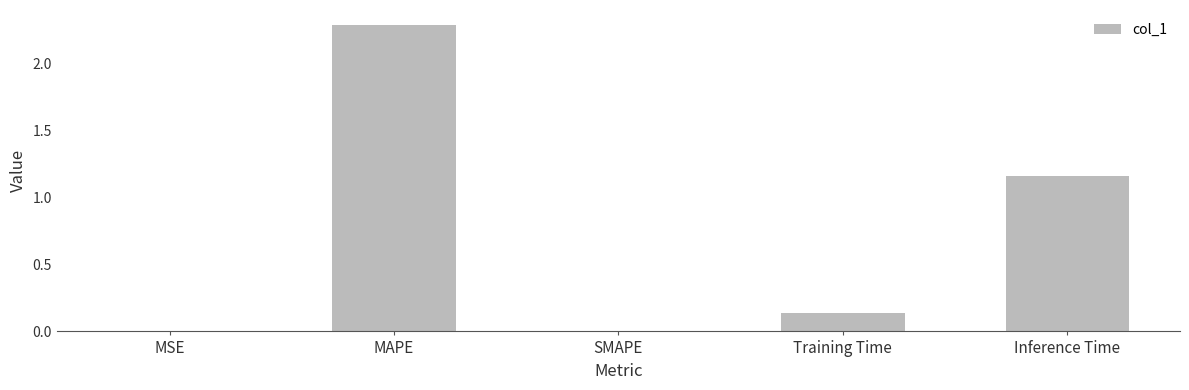

True or false: the data shows 1.2 at MAPE.

False